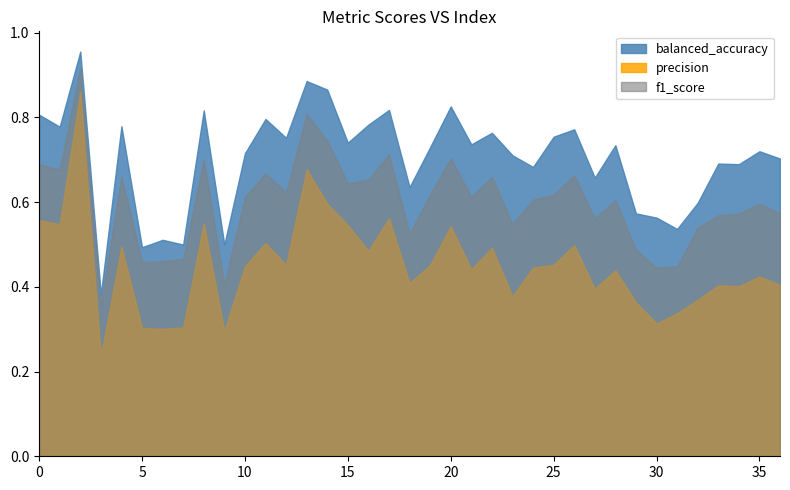

What is the average value of the balanced_accuracy series?

0.7